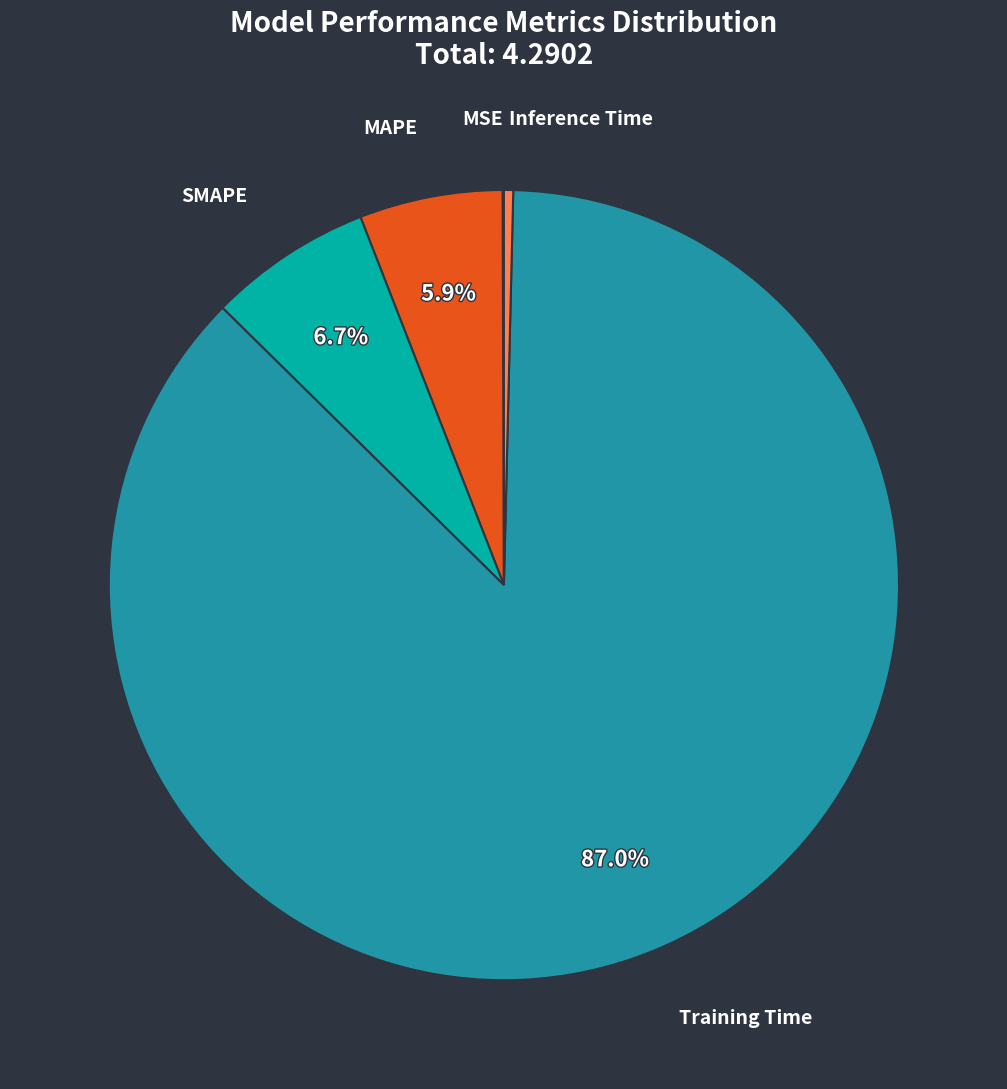

What percentage is NOT represented by MAPE?

94.1%